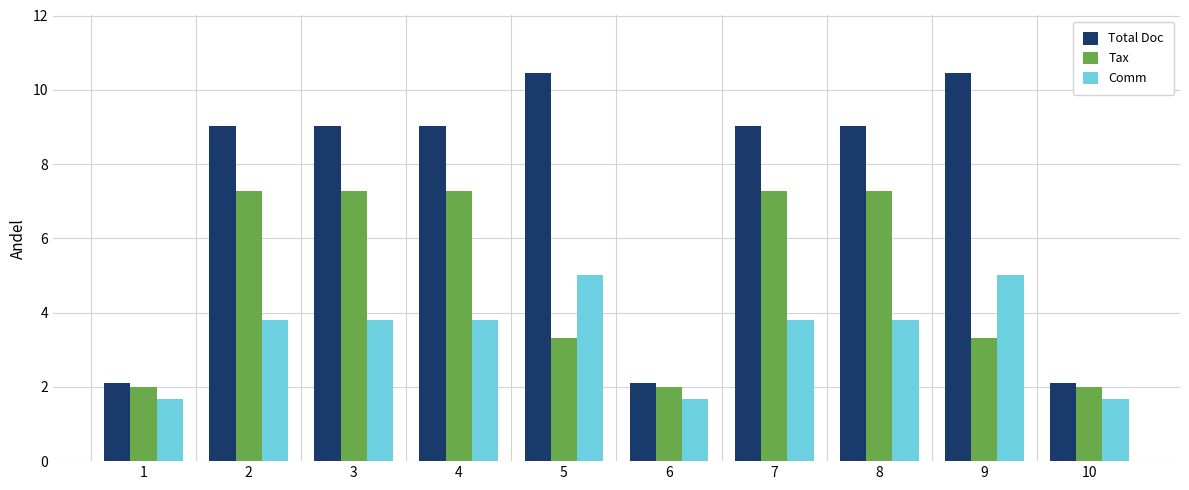

Does the chart contain stacked bars?

No